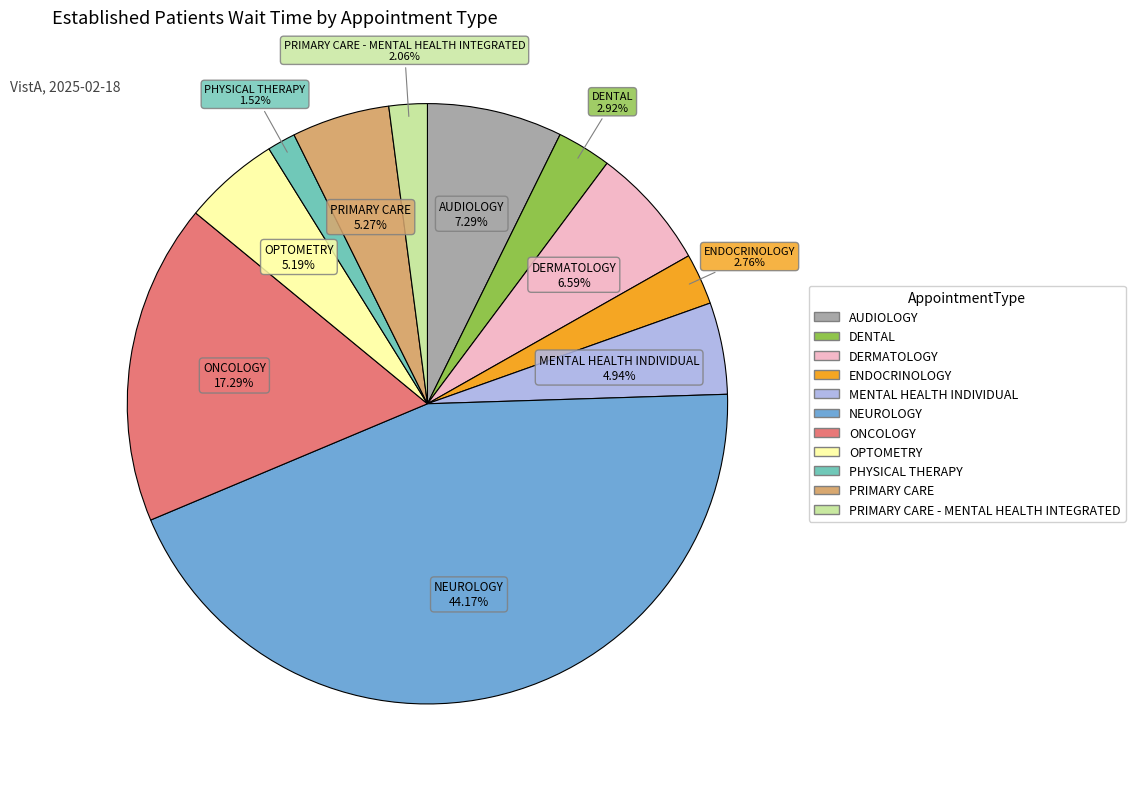

Is there a majority slice in this chart?

No